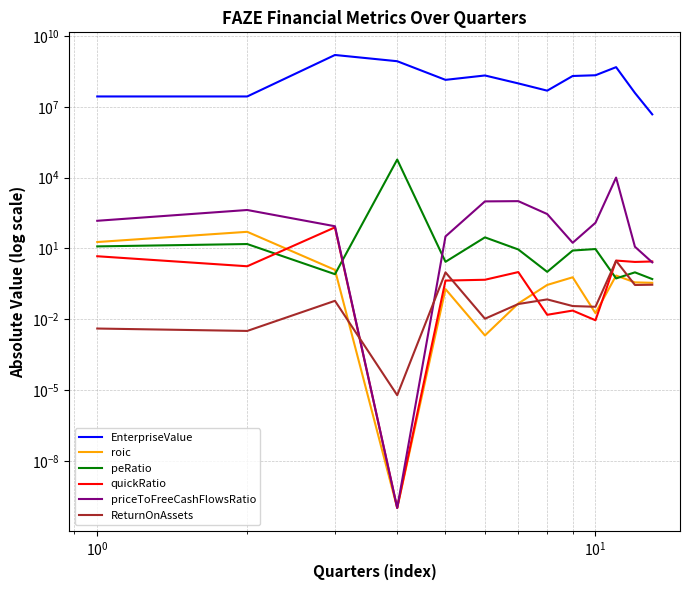

List the series in order of their peak value, lowest first.

ReturnOnAssets, roic, quickRatio, priceToFreeCashFlowsRatio, peRatio, EnterpriseValue